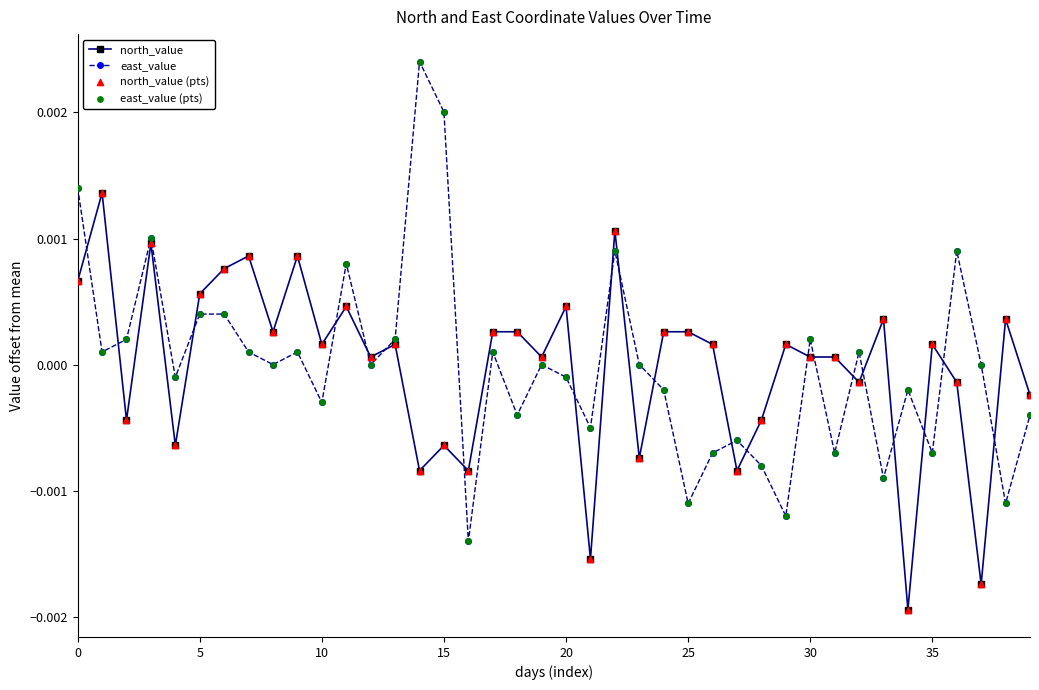

Which series has the widest spread of values?

east_value